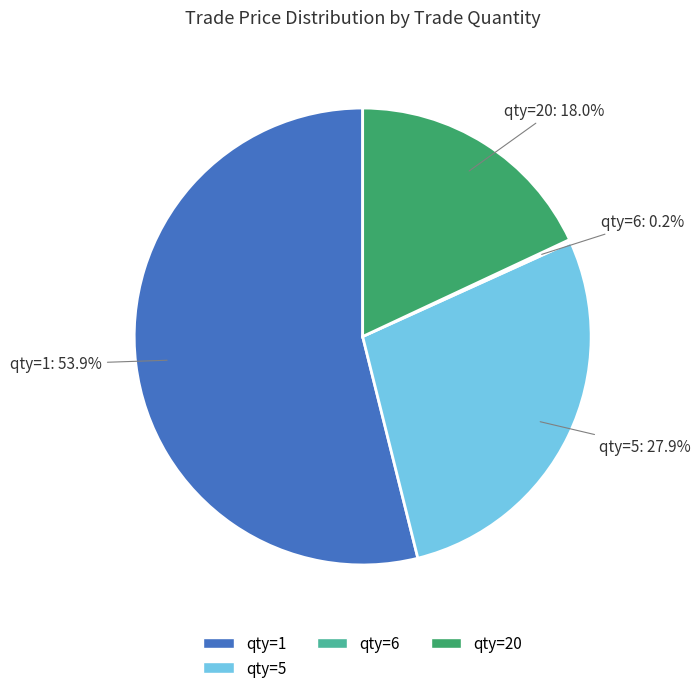

What percentage is NOT represented by qty=1?

46.1%